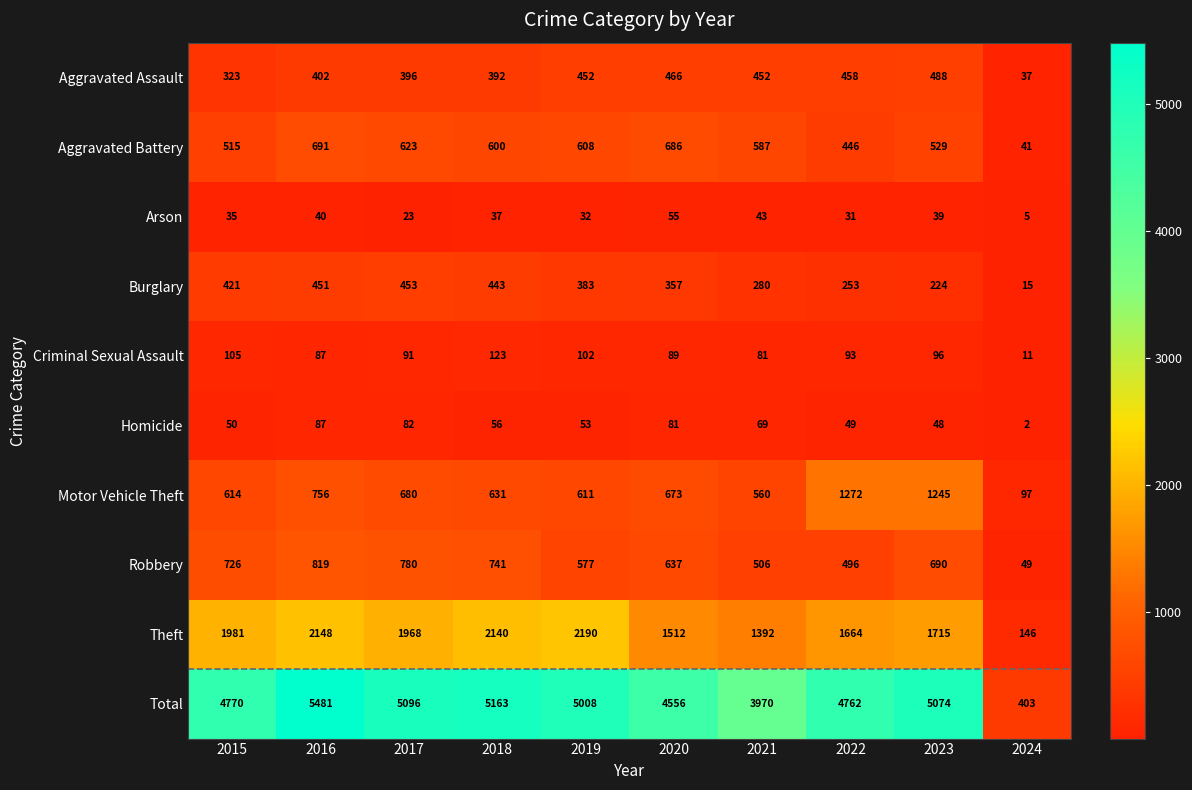

At 2023, list the series in order from largest to smallest.

Total, Theft, Motor Vehicle Theft, Robbery, Aggravated Battery, Aggravated Assault, Burglary, Criminal Sexual Assault, Homicide, Arson